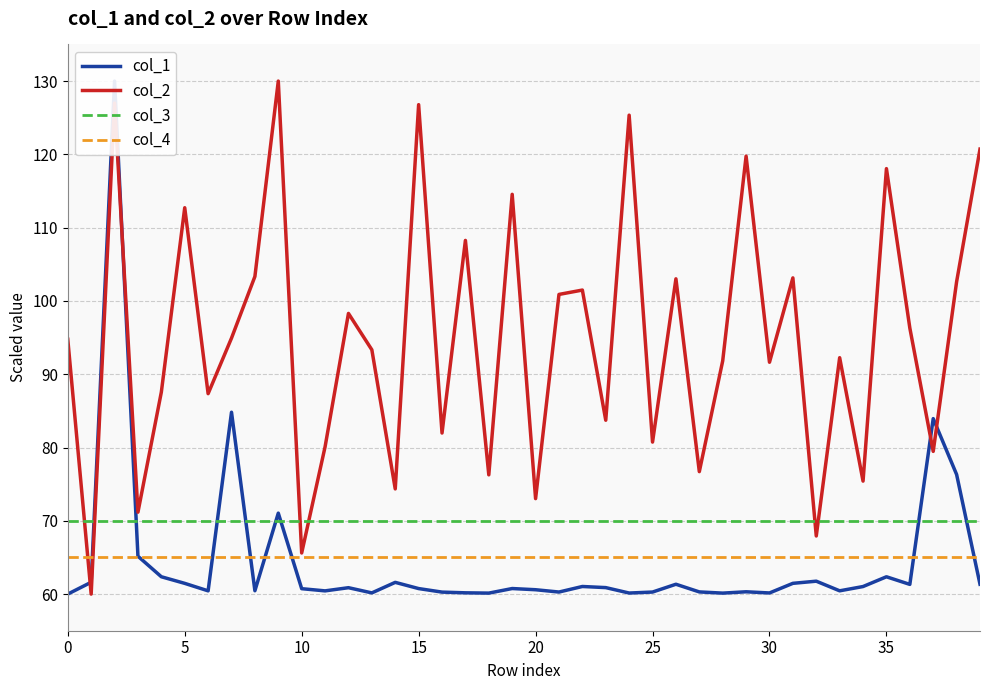

At how many categories does at least one series exceed 71?

37